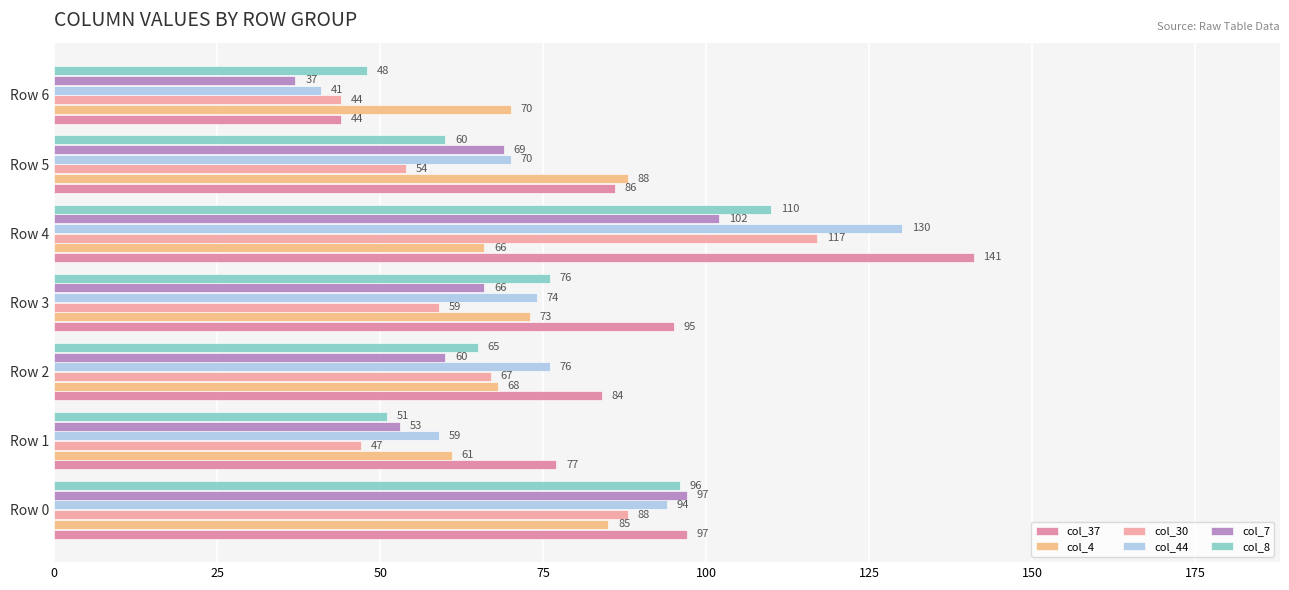

What is the greatest value displayed?

141